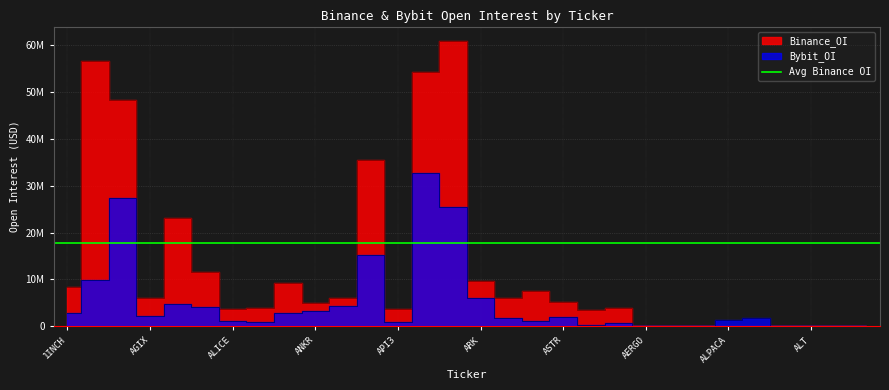

How many data points does each series have?

30